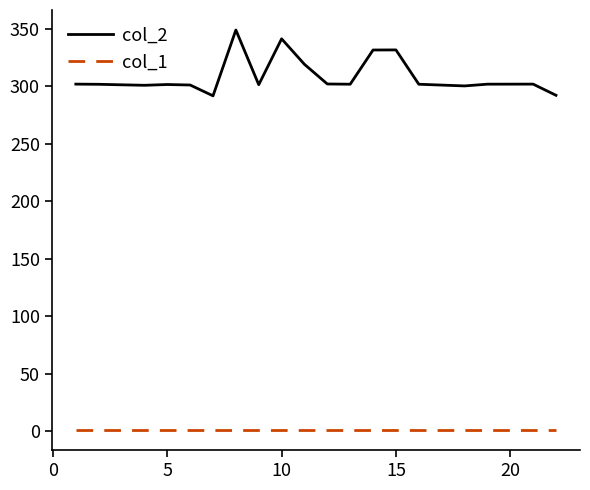

Which series has the widest spread of values?

col_2